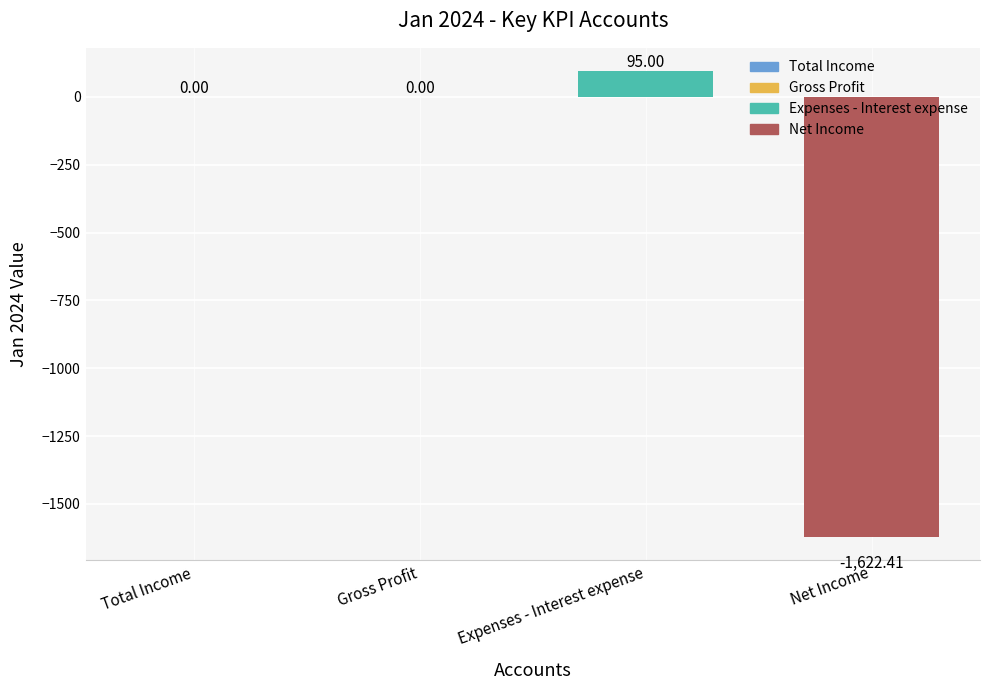

Which category has the highest value across all series?

Expenses - Interest expense